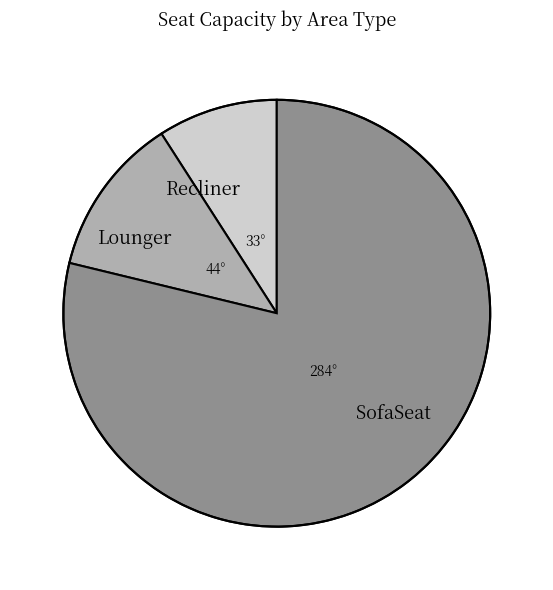

Is the sum of Lounger and Recliner greater than half?

No